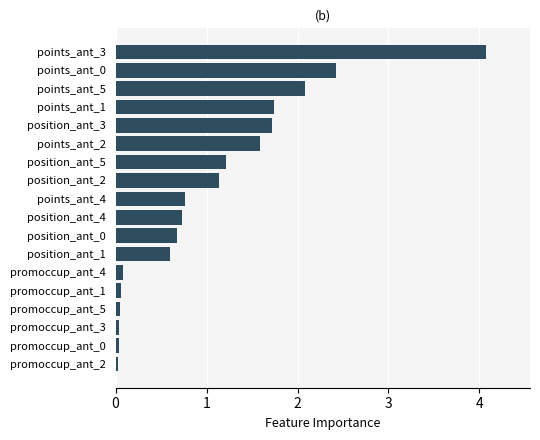

What is the difference between the maximum and minimum values?

4.0